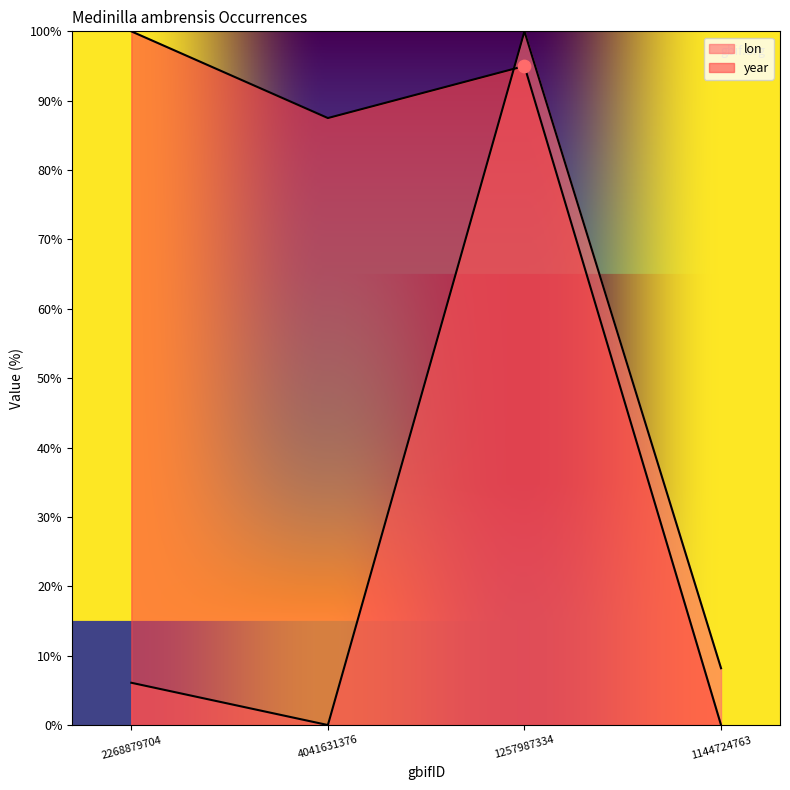

What are all the series names shown in the legend?

lon, year